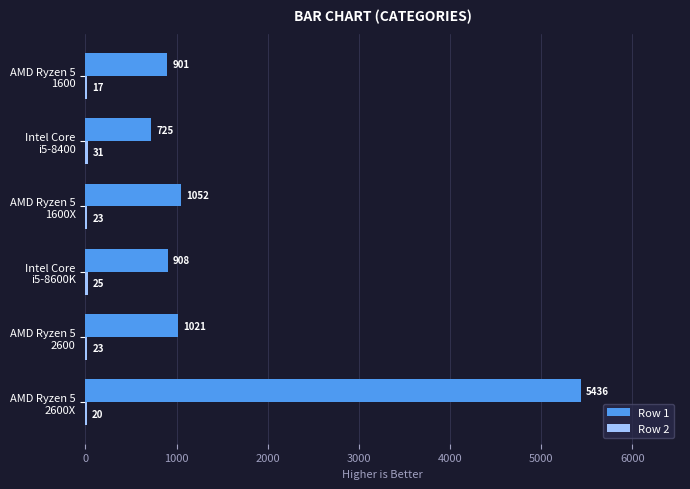

Which series has the largest total across all categories?

Row 1